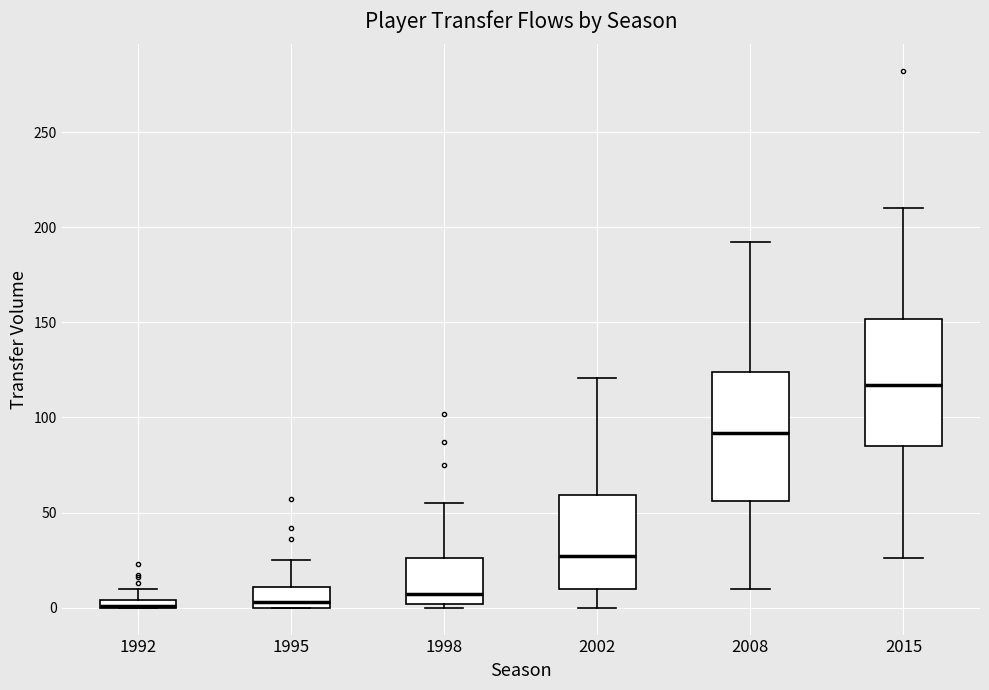

Where does the lower whisker of the box at x = 2015 end on the y-axis? The values are not printed on the chart, so give them approximately, as read against the axis.

25